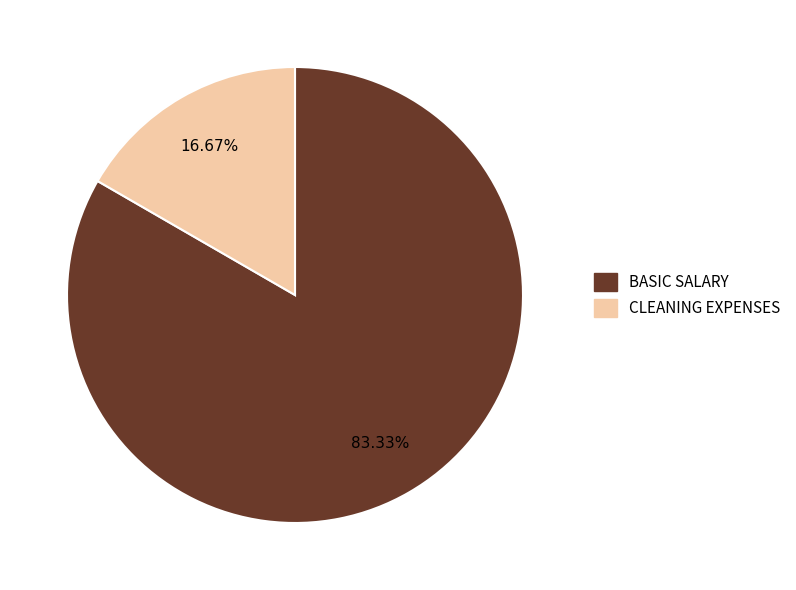

Between CLEANING EXPENSES and BASIC SALARY, which is larger?

BASIC SALARY